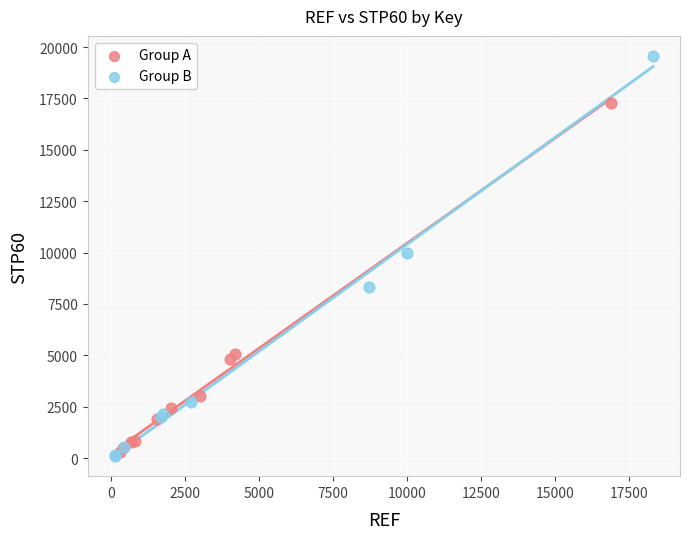

Which series contains the highest Y value?

Group B